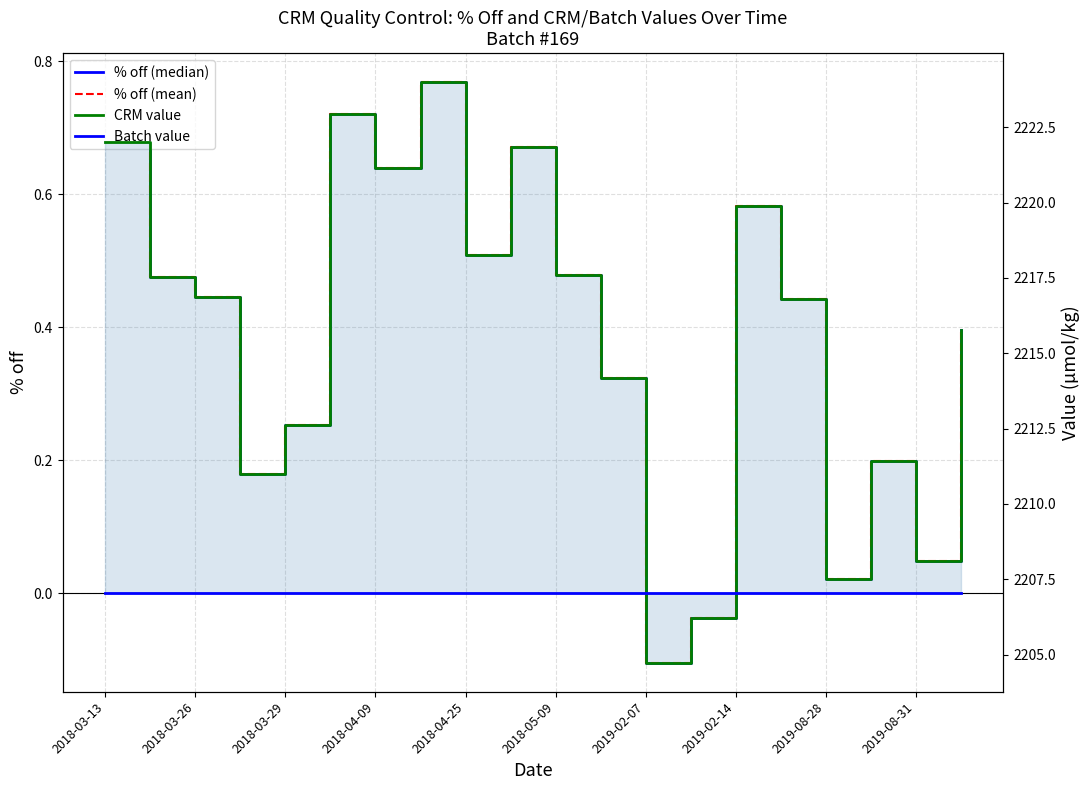

What is the total value across all series at 2018-03-29?

4420.2